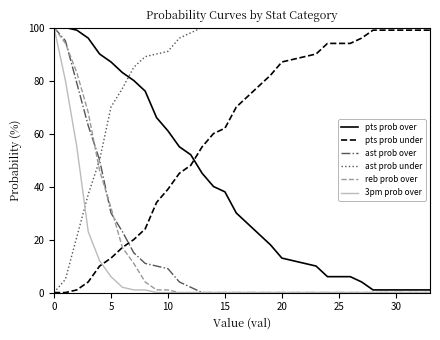

Which series ends up on top after the final intersection of ast prob over and pts prob under?

pts prob under